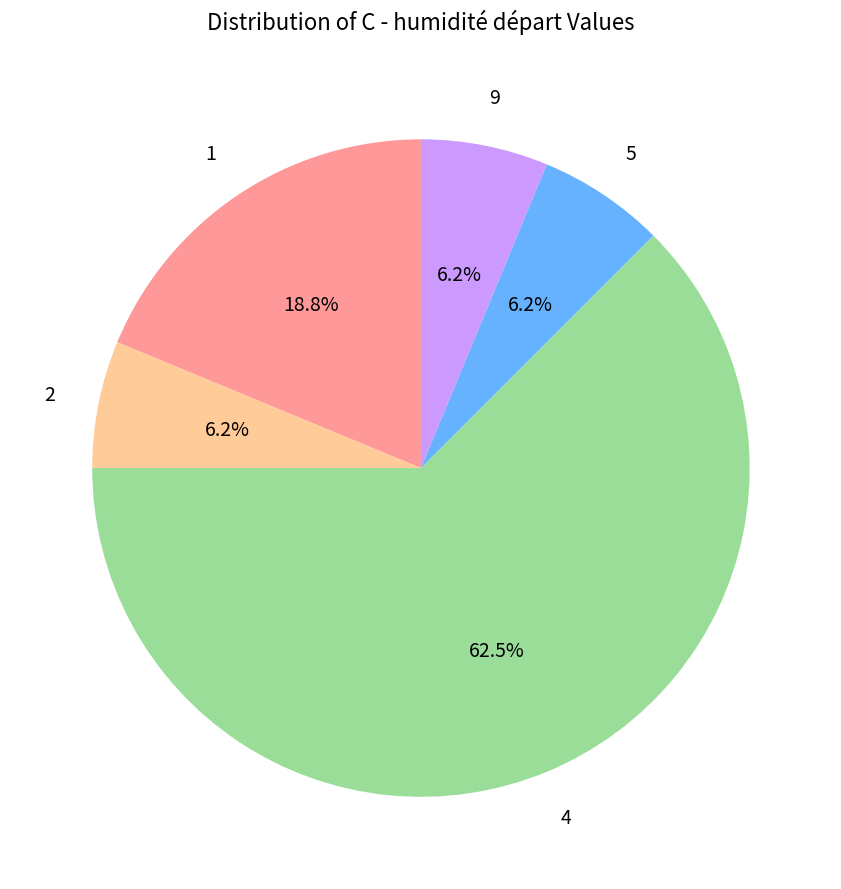

Which category has the biggest portion of the pie?

4